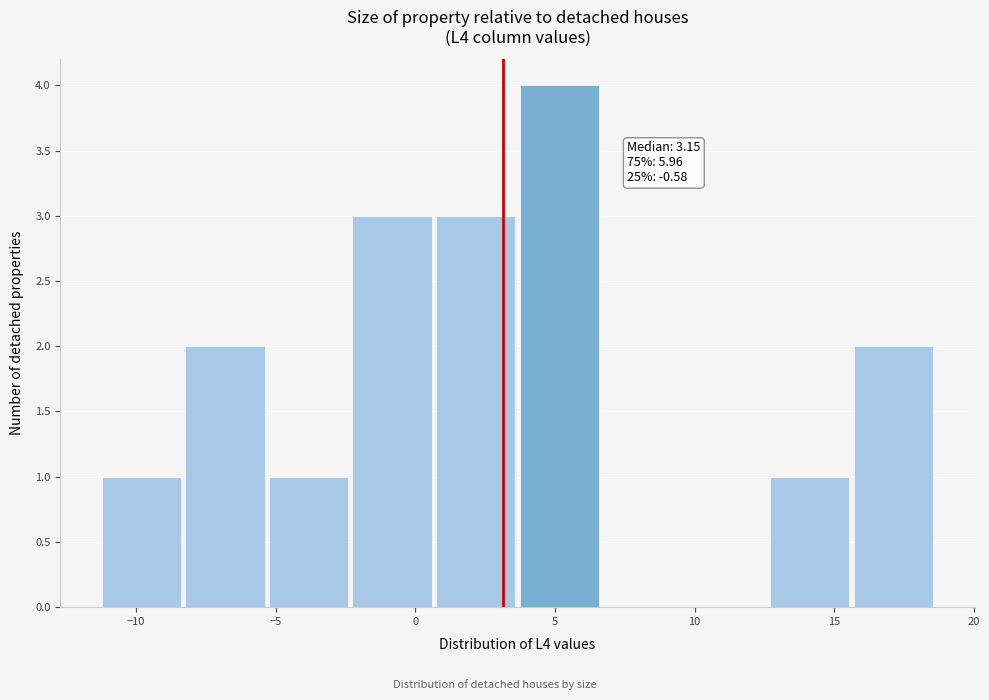

Which range on the x-axis has the tallest bar?

3.5 to 6.5